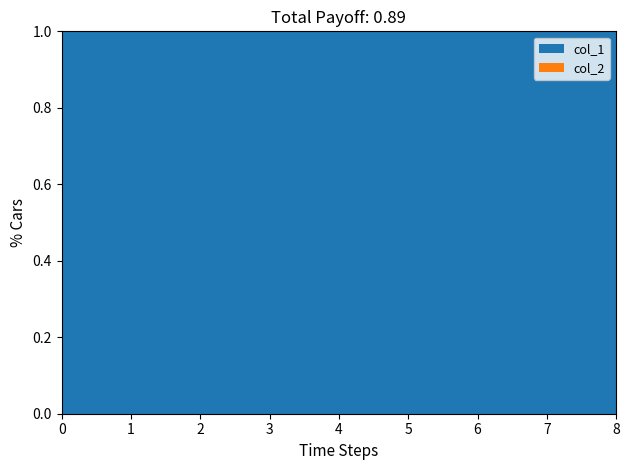

Is it true that col_1 equals 1 at 7?

True